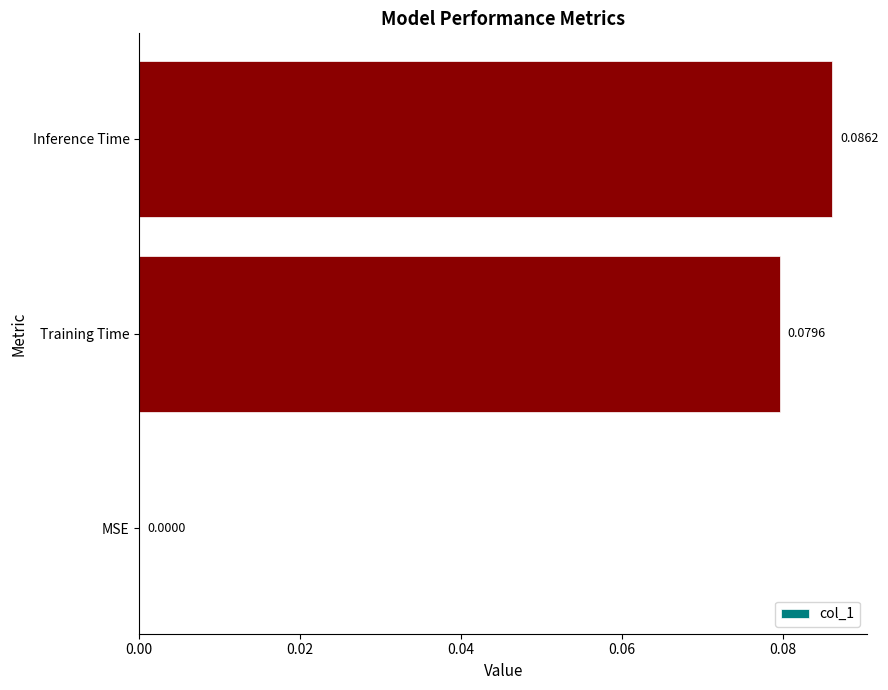

Which label corresponds to the largest value in the chart?

Inference Time